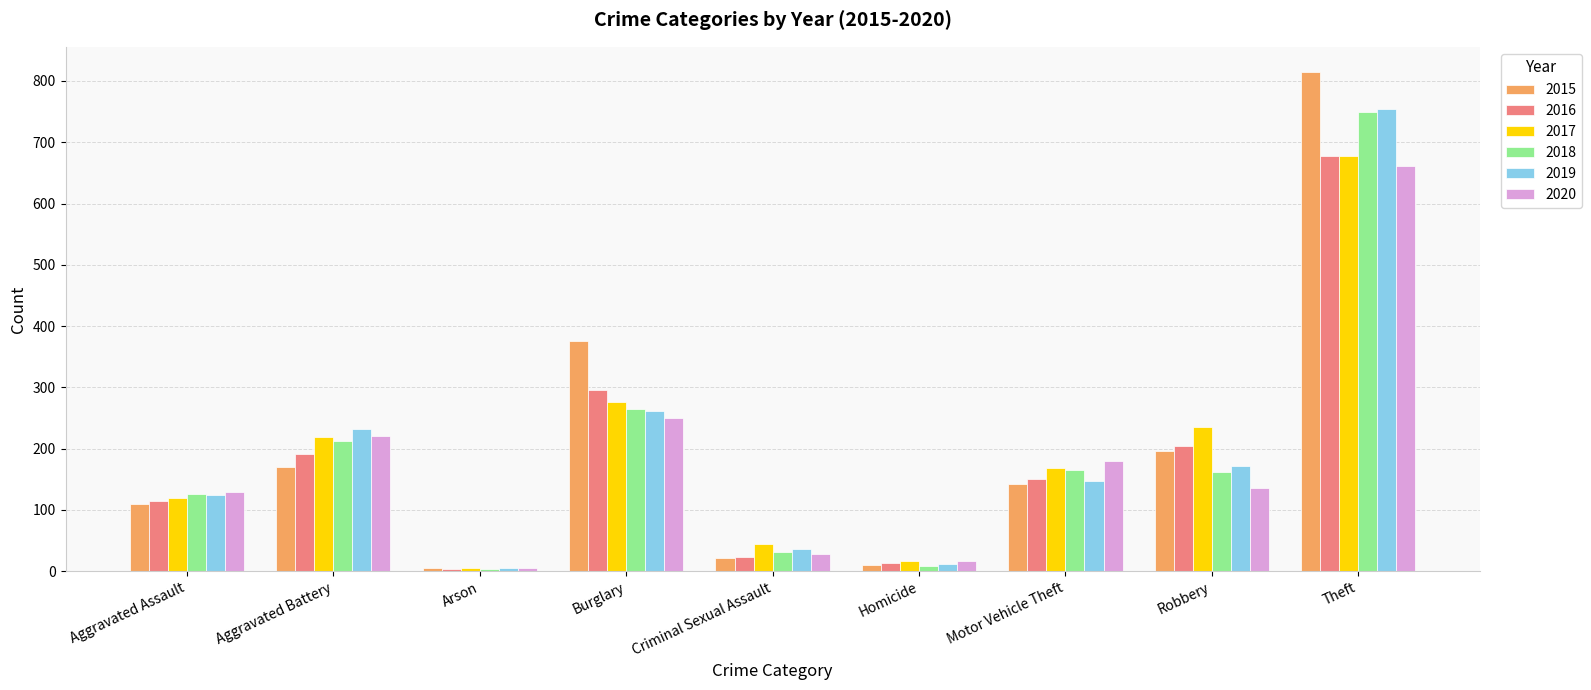

Which category has the highest value in the 2017 series?

Theft